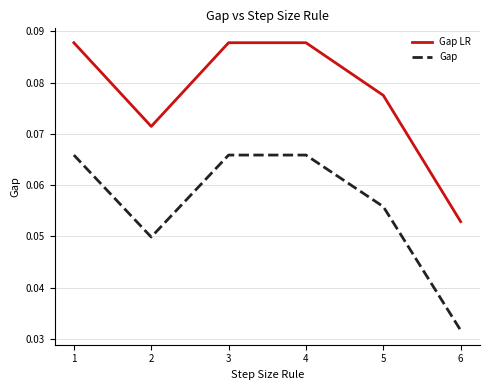

True or false: Gap and Gap LR intersect in this chart.

False